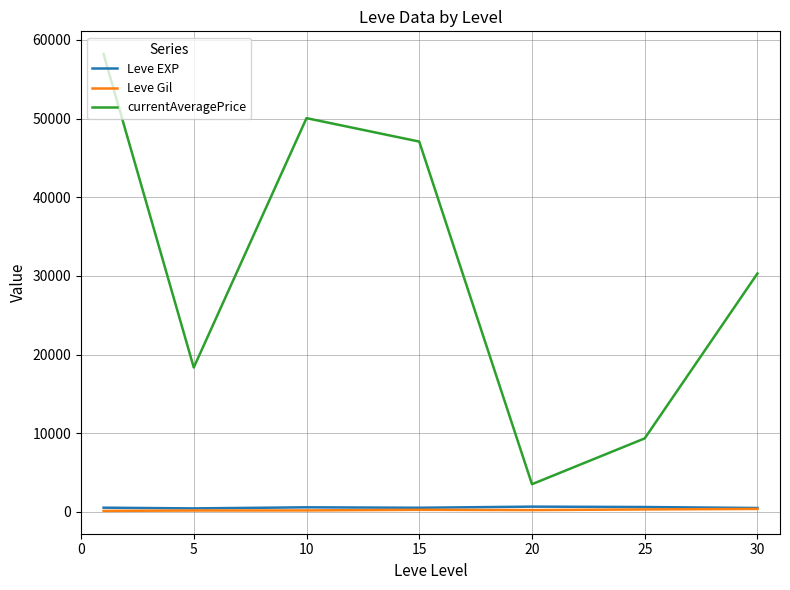

Which series has the largest total across all categories?

currentAveragePrice